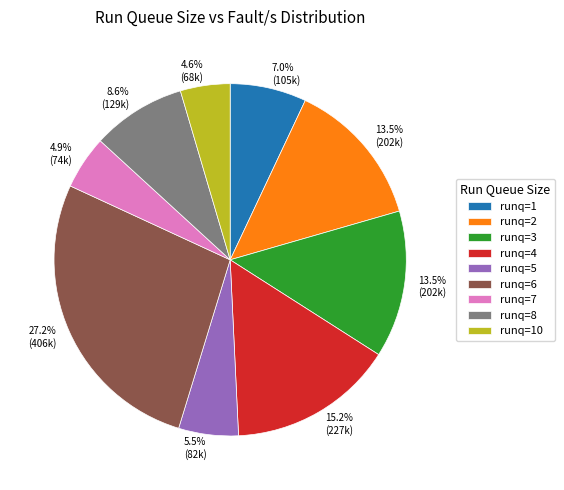

Is the sum of runq=7 and runq=4 greater than half?

No